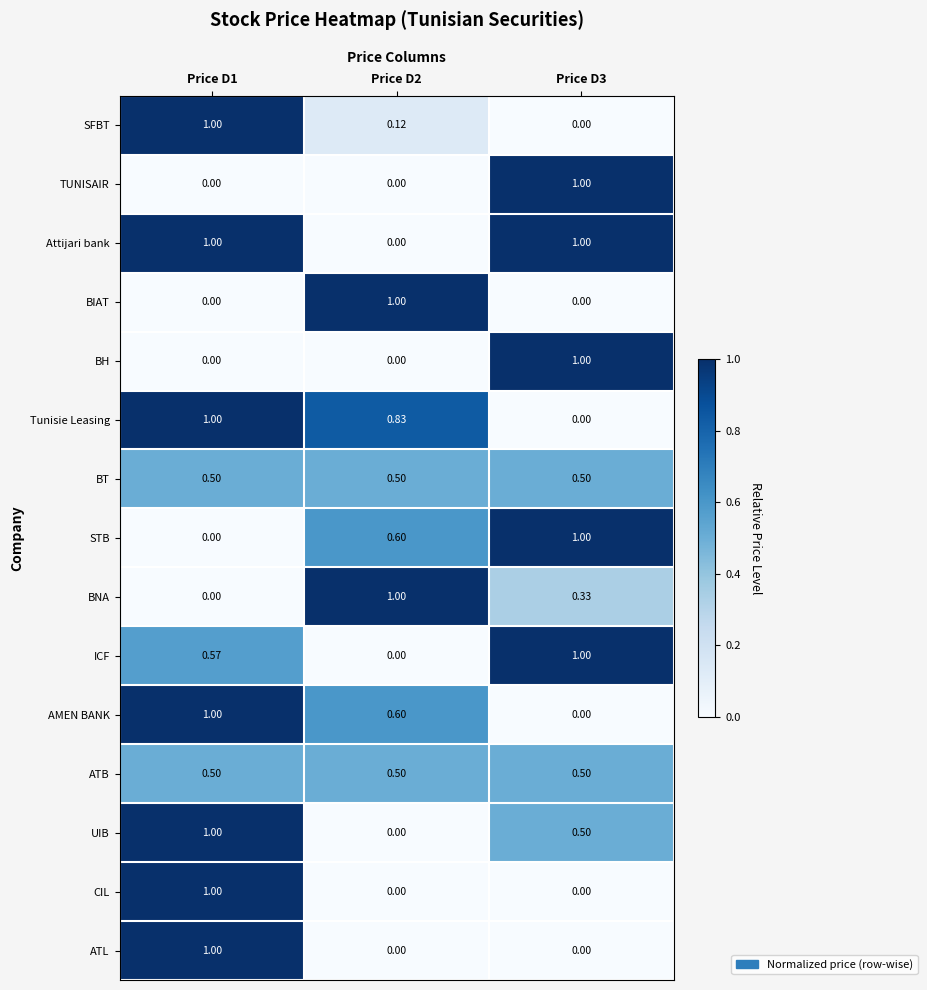

Is the value of UIB at Price D1 greater than the value of Tunisie Leasing at Price D2?

Yes